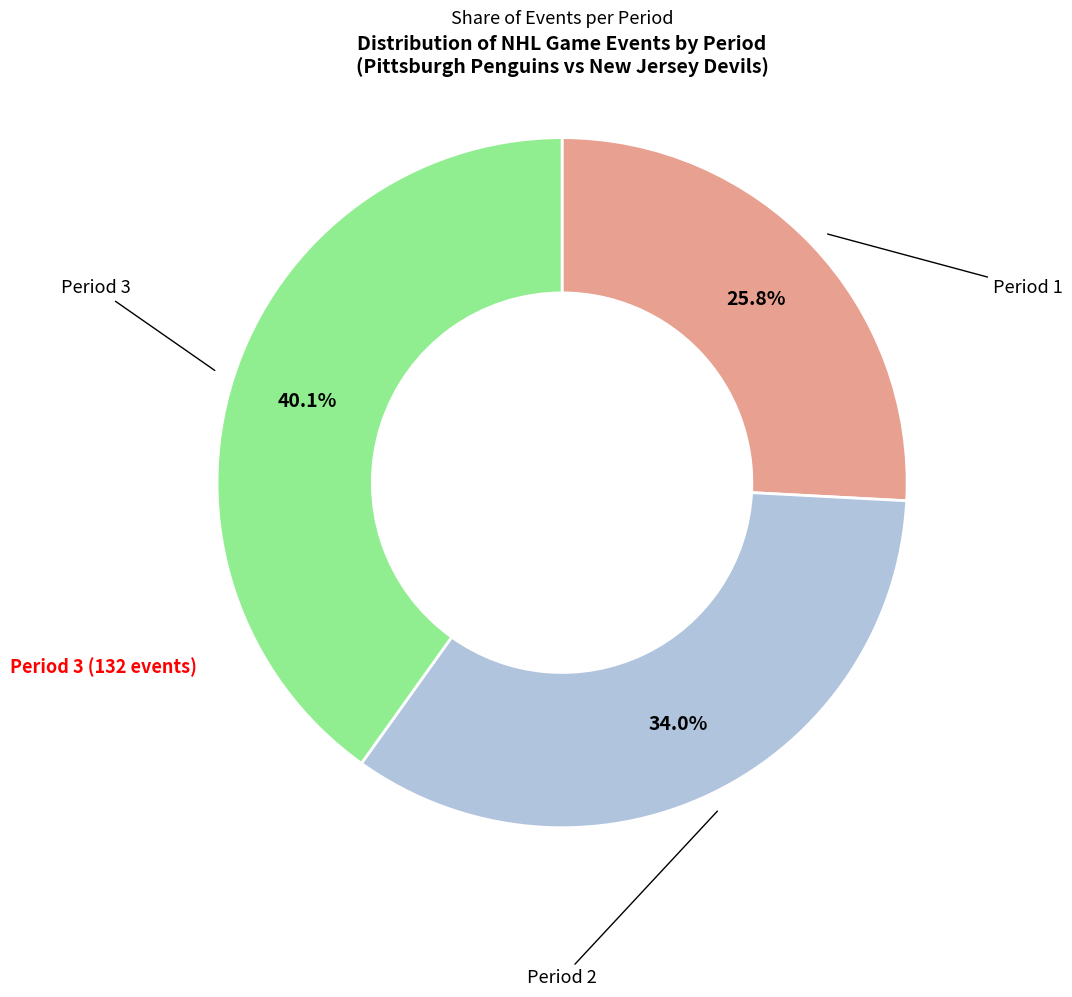

Is there a majority slice in this chart?

No